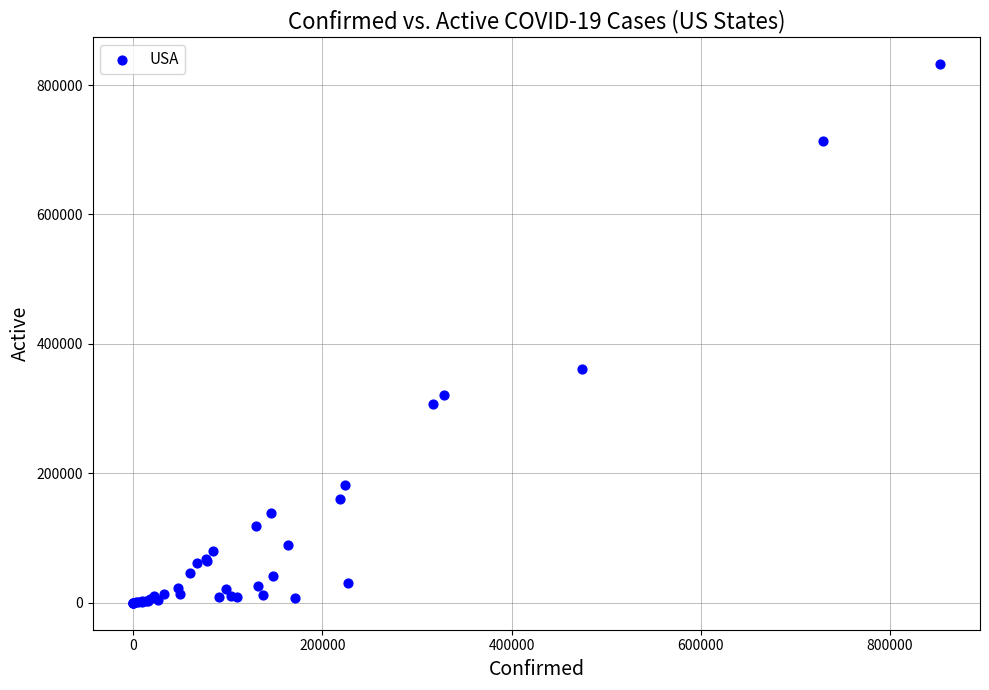

What Y value in the scatter plot is closest to 416295?

360974